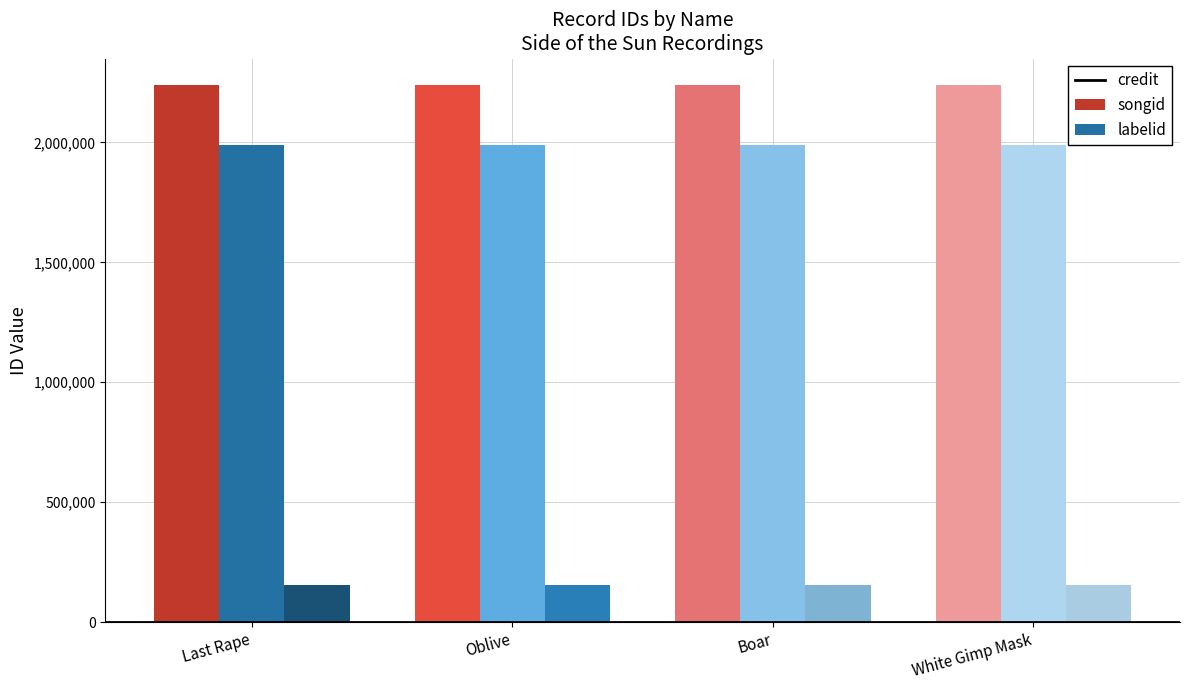

Is it true that credit equals 2237980 at Last Rape?

True